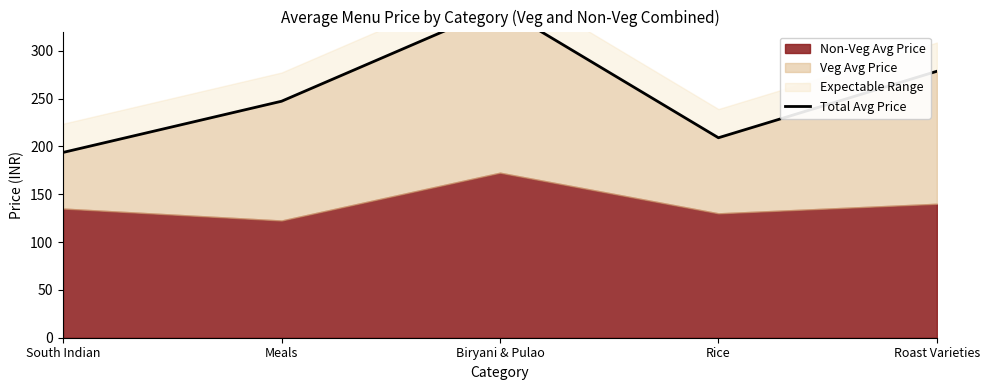

List the labels in order of value, smallest first.

South Indian, Rice, Meals, Roast Varieties, Biryani & Pulao